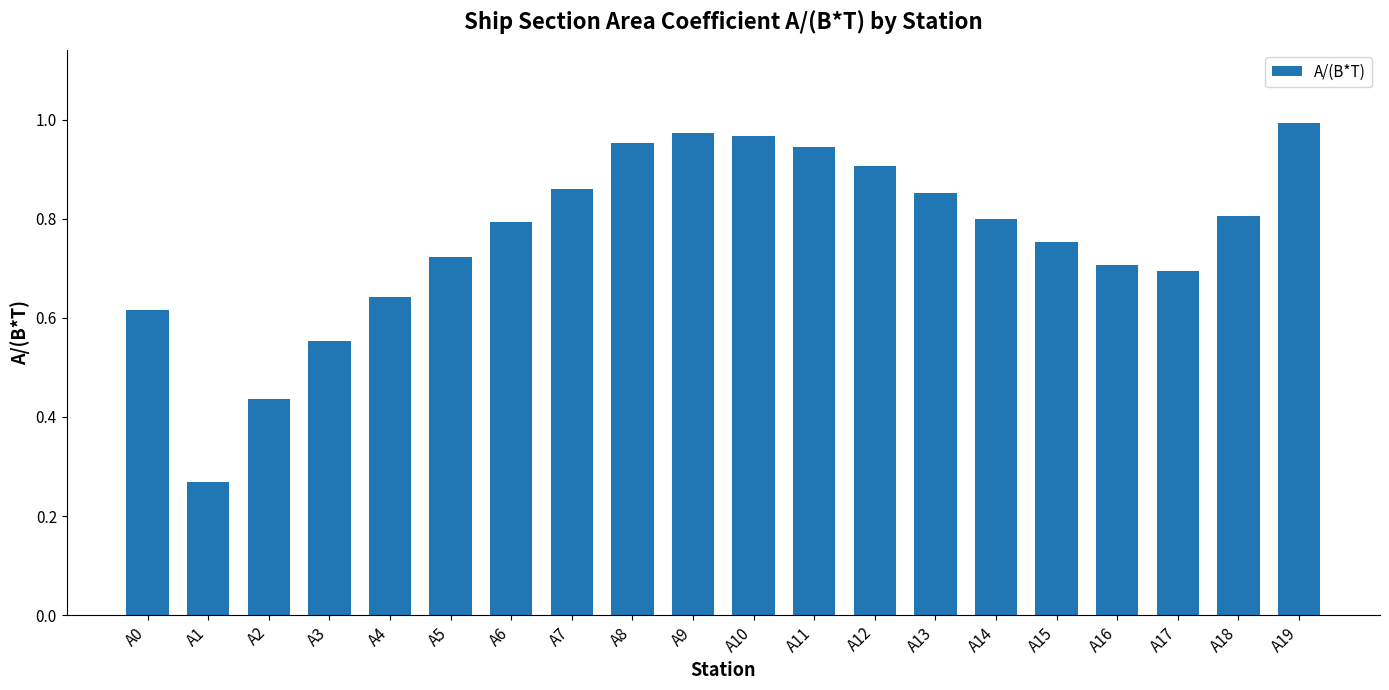

True or false: the data shows 0.9 at A12.

True